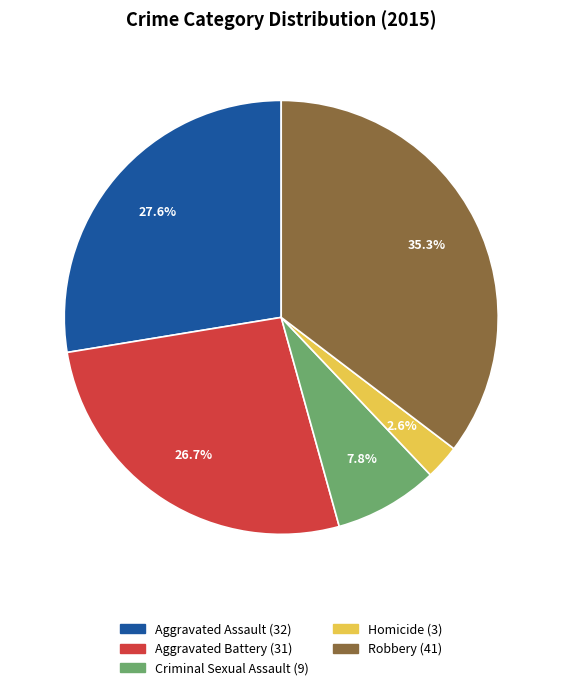

To the nearest percent, what portion does Aggravated Assault represent?

28%